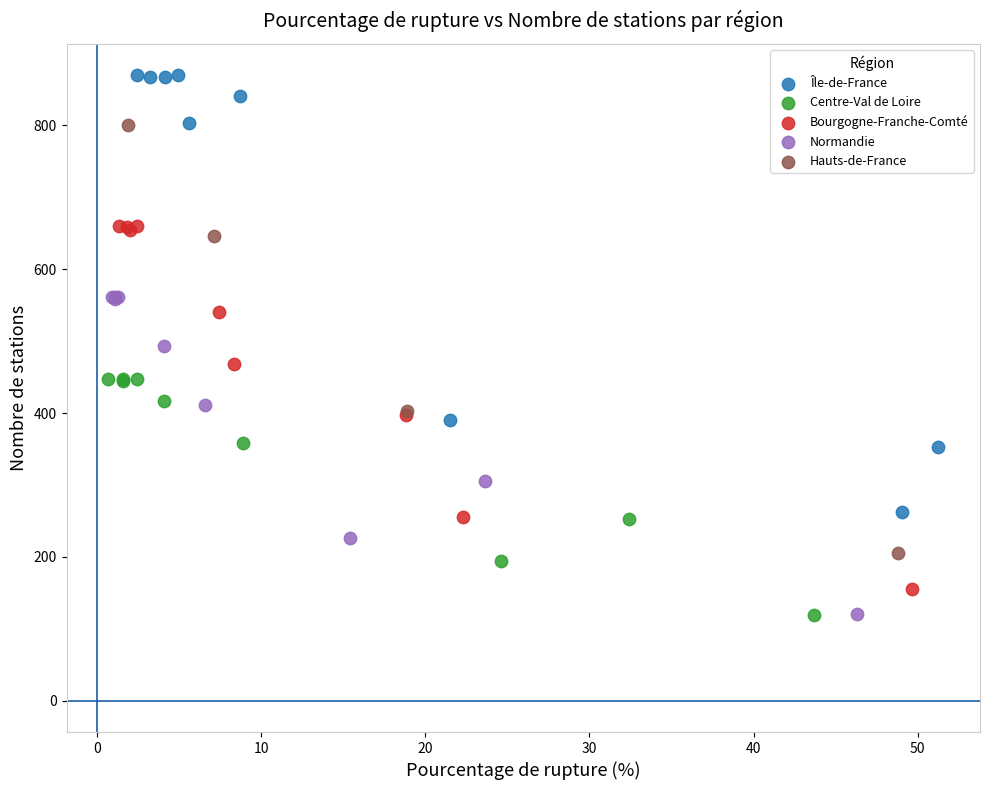

Which series reaches the maximum Y coordinate?

Île-de-France